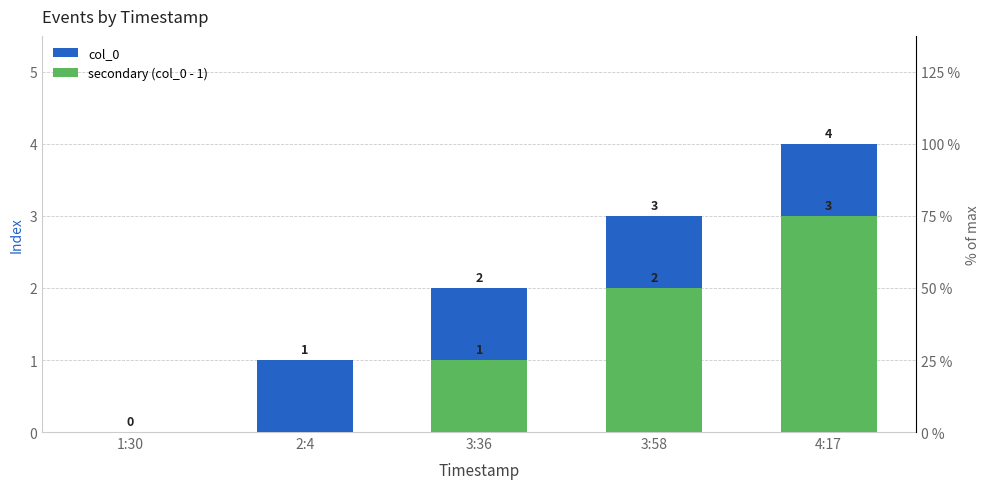

Is the value of col_0 at 1:30 greater than the value of secondary (col_0 - 1) at 1:30?

No